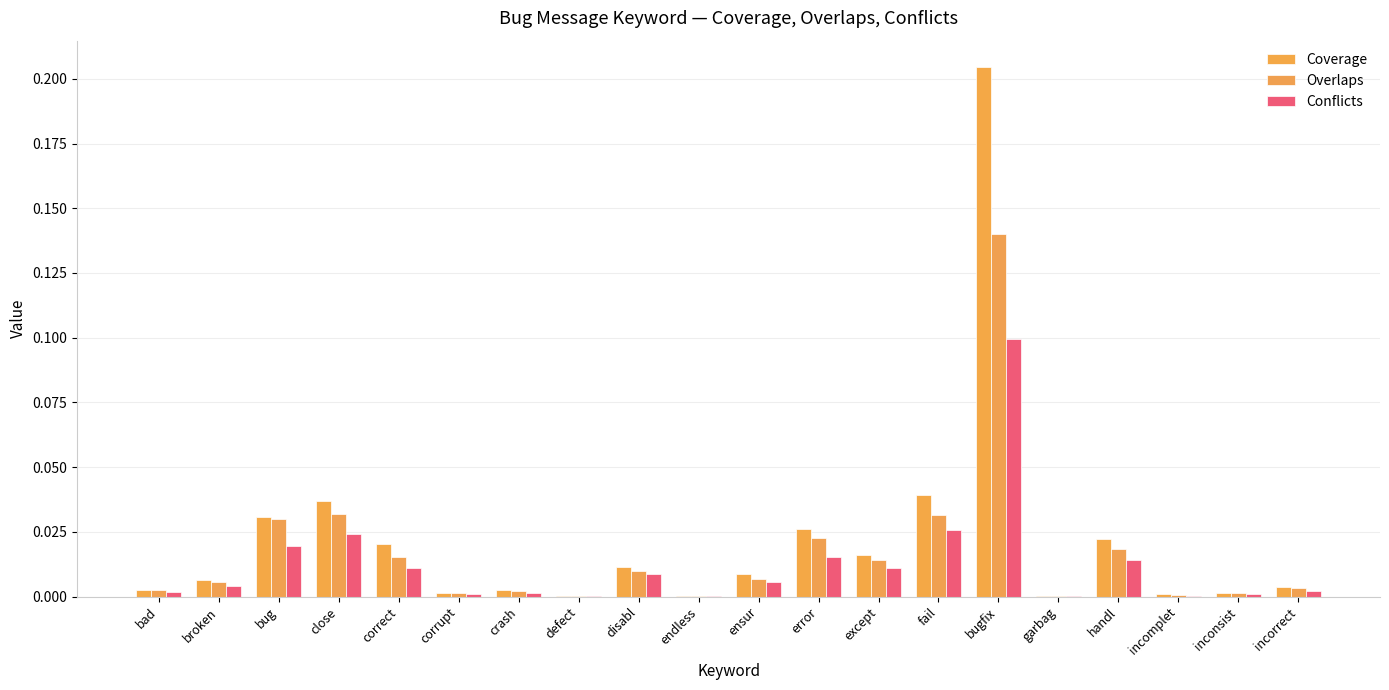

List the series in order of their overall mean, highest first.

Coverage, Overlaps, Conflicts